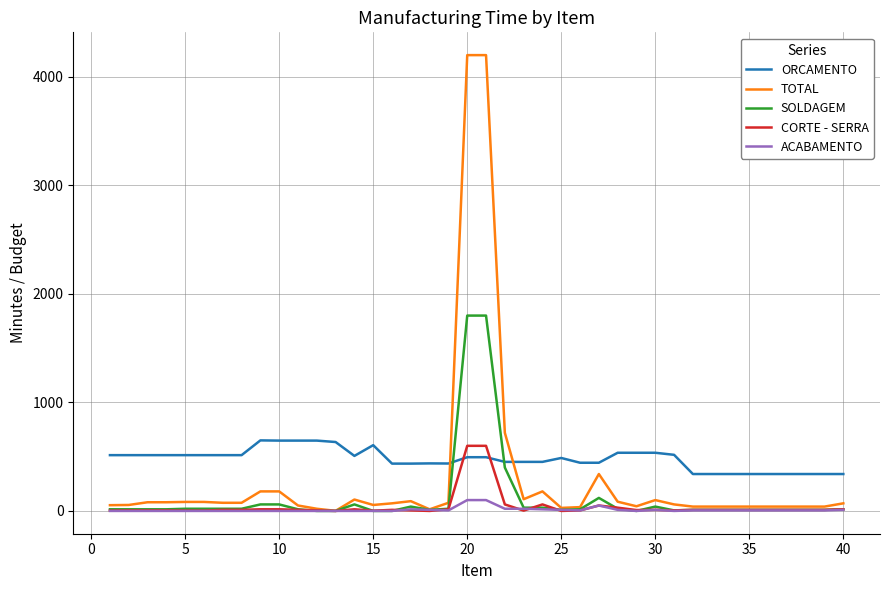

Which series has the largest range (max minus min)?

TOTAL